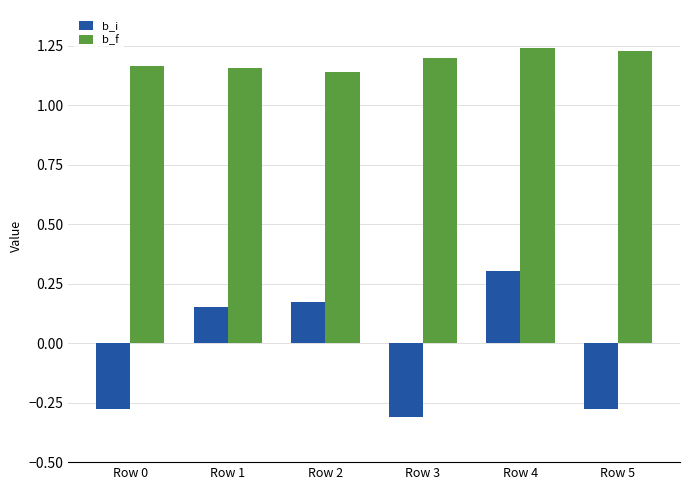

How many groups of bars are there?

6